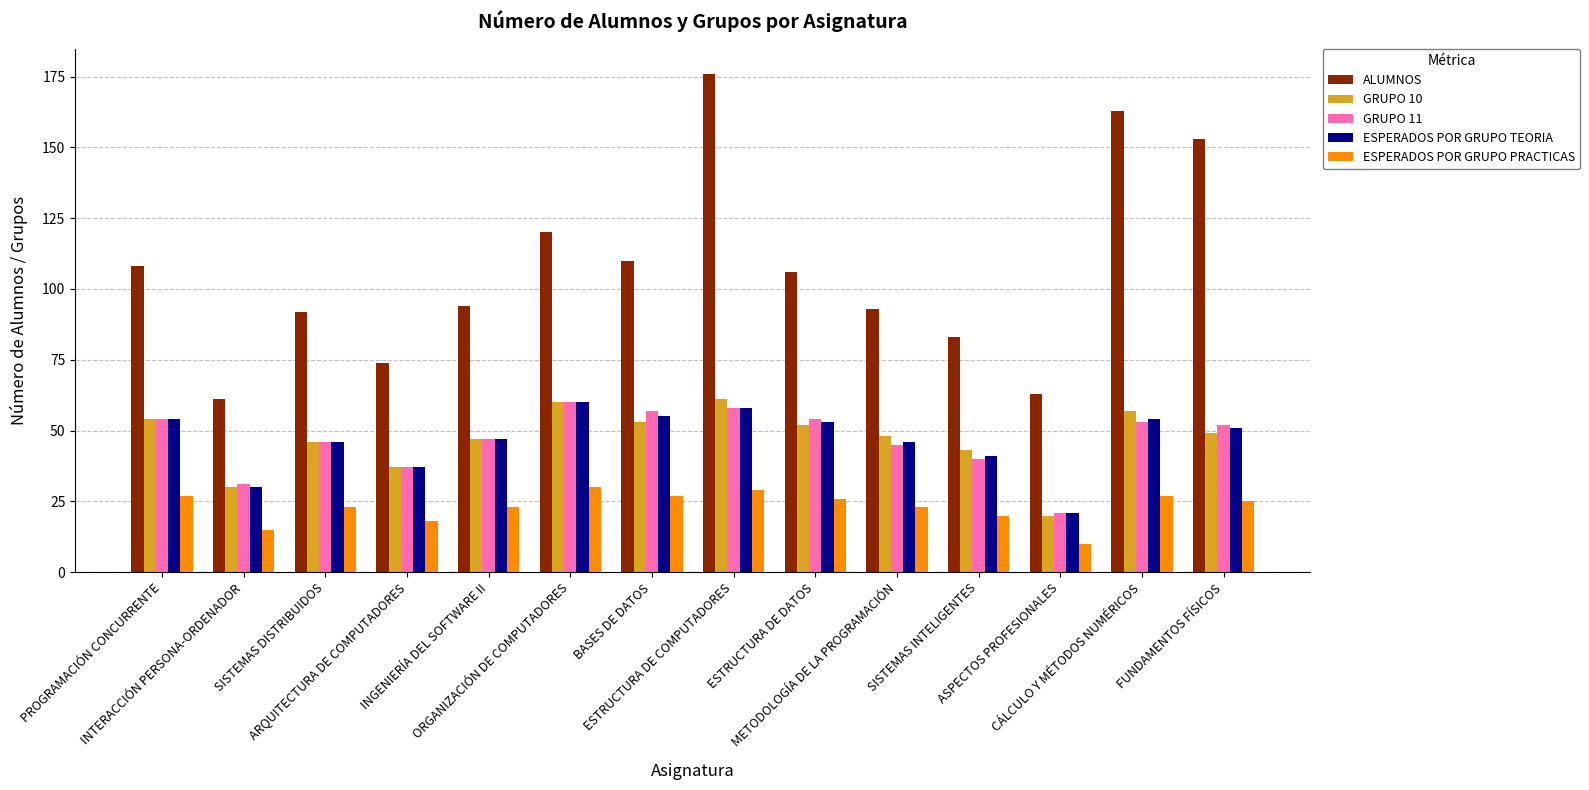

Which series has the largest total across all categories?

ALUMNOS